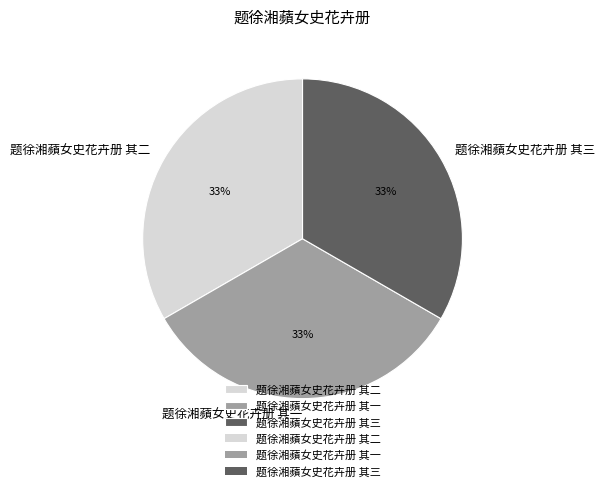

The 题徐湘蘋女史花卉册 其三 slice represents 40% of the pie. True or false?

False